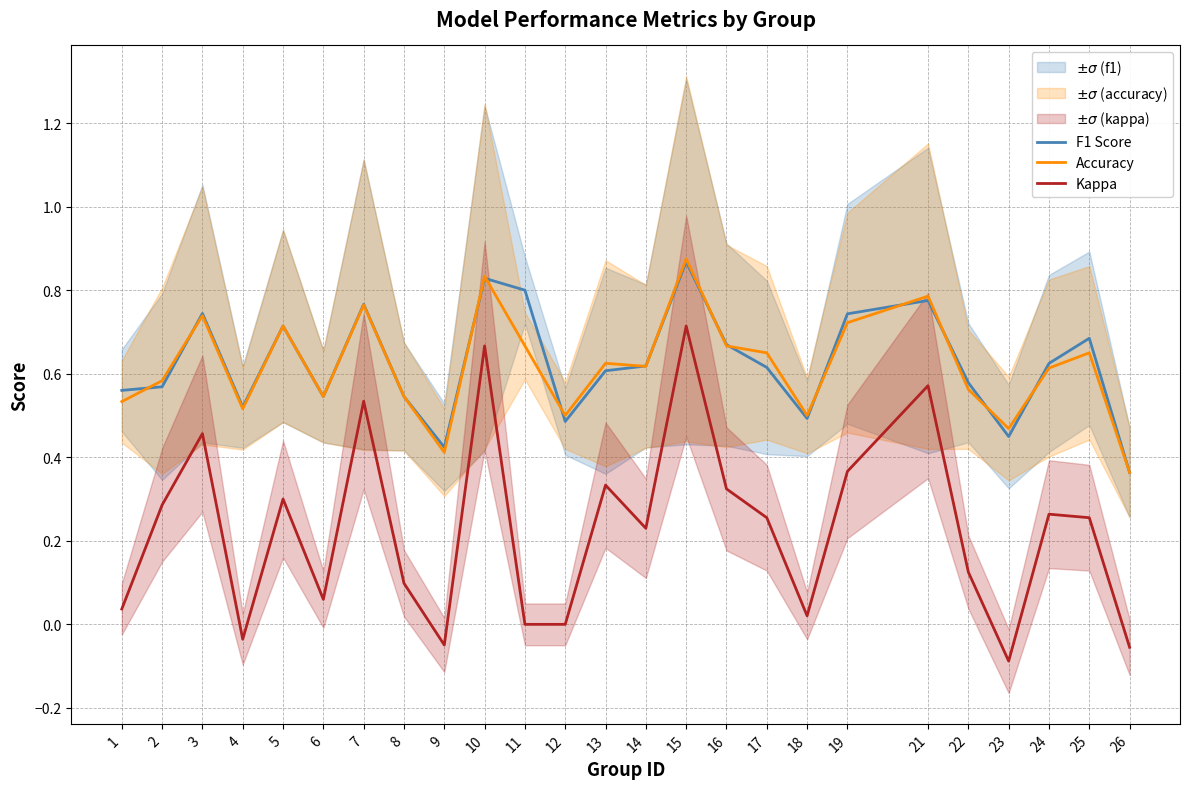

Is it true that F1 Score equals 0.8 at 8?

False